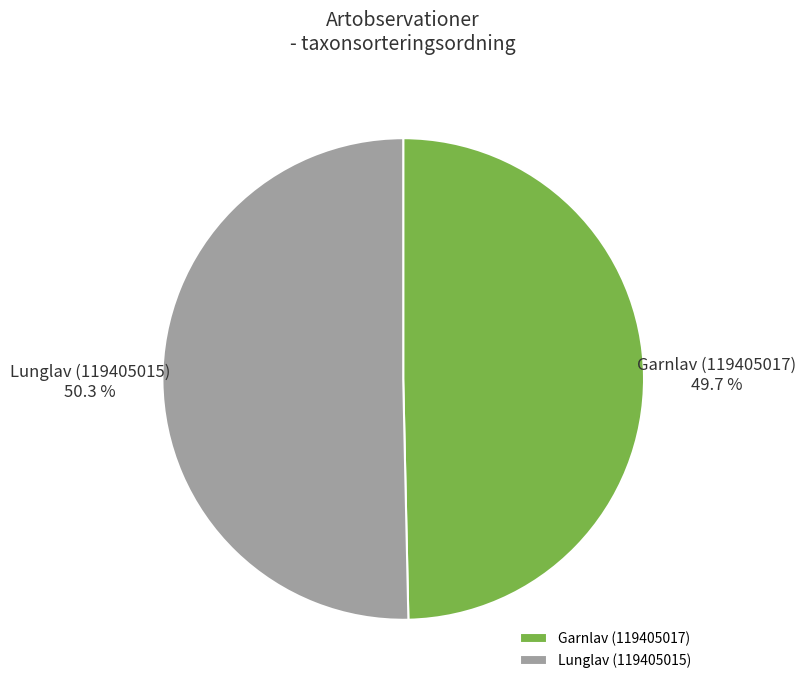

To the nearest percent, what is the average slice percentage?

50%